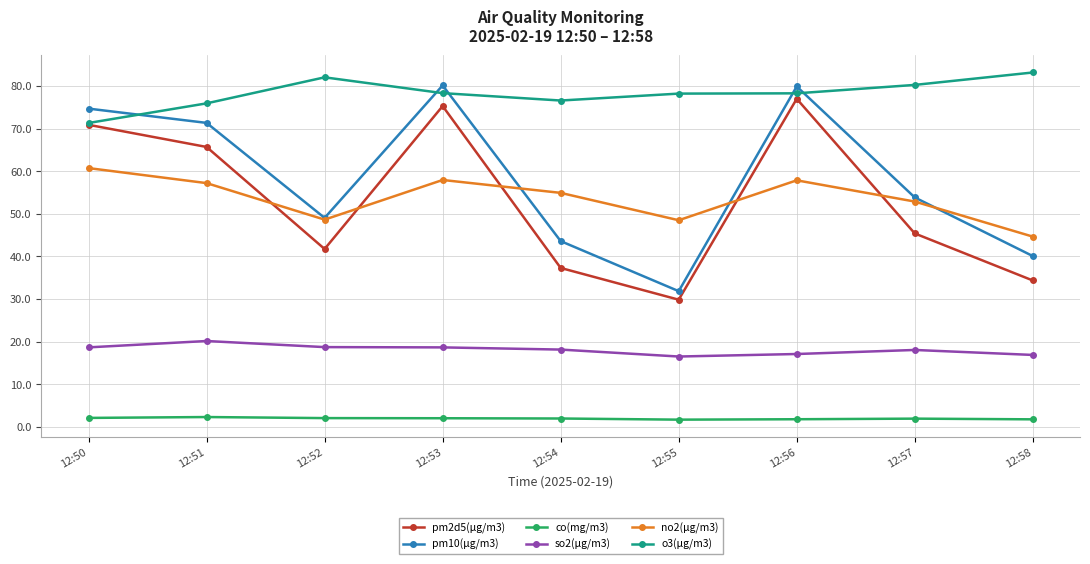

At which label does pm2d5(μg/m3) reach its peak?

12:56